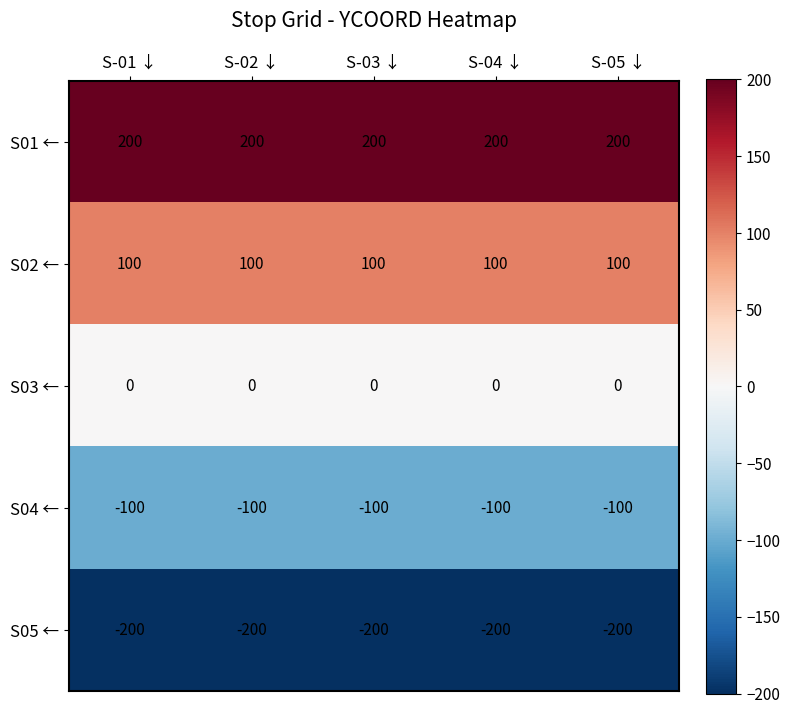

The S01 ← series shows 68 at S-05 ↓. True or false?

False